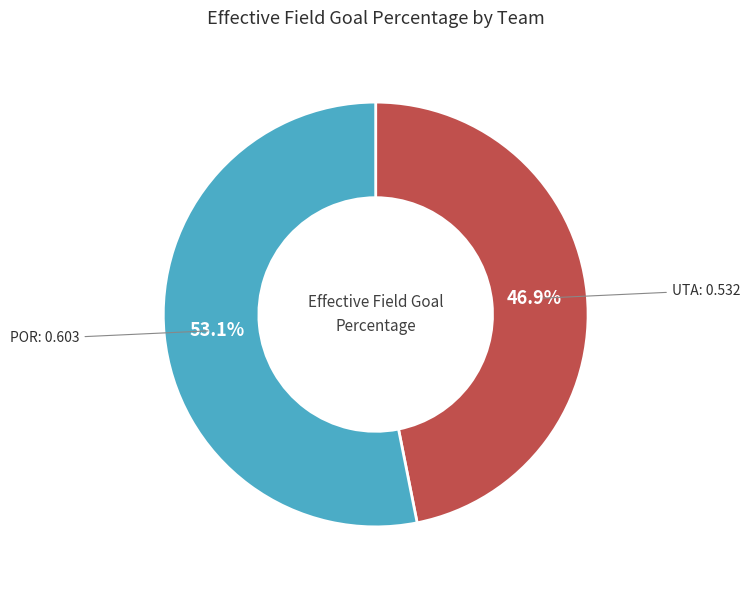

How many segments does this pie chart have?

2